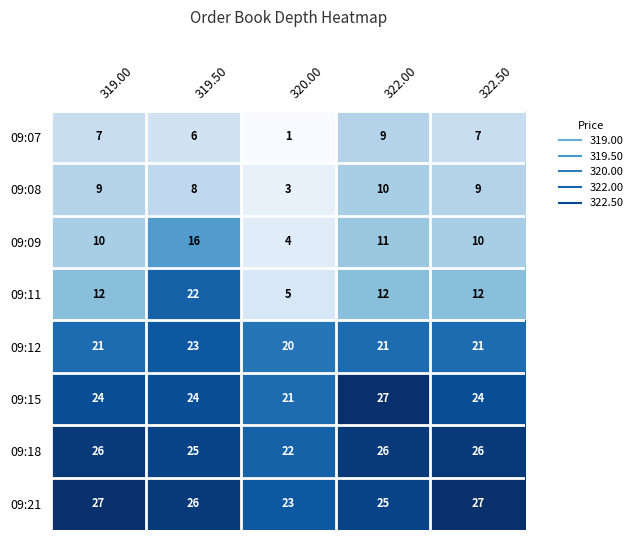

Which category has the lowest value in the 09:18 series?

320.00